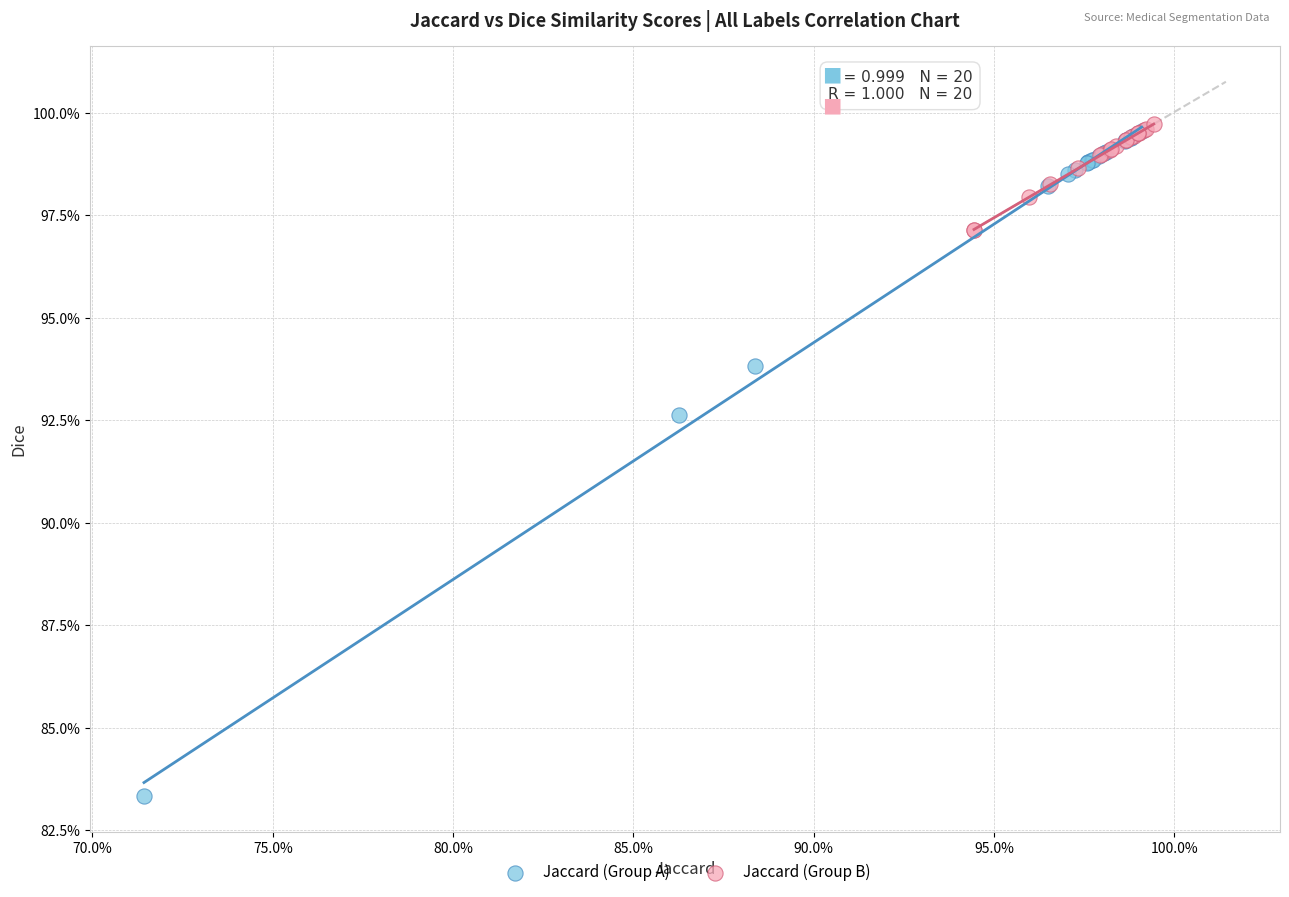

What are all the series names shown in the legend?

Jaccard (Group A), Jaccard (Group B)